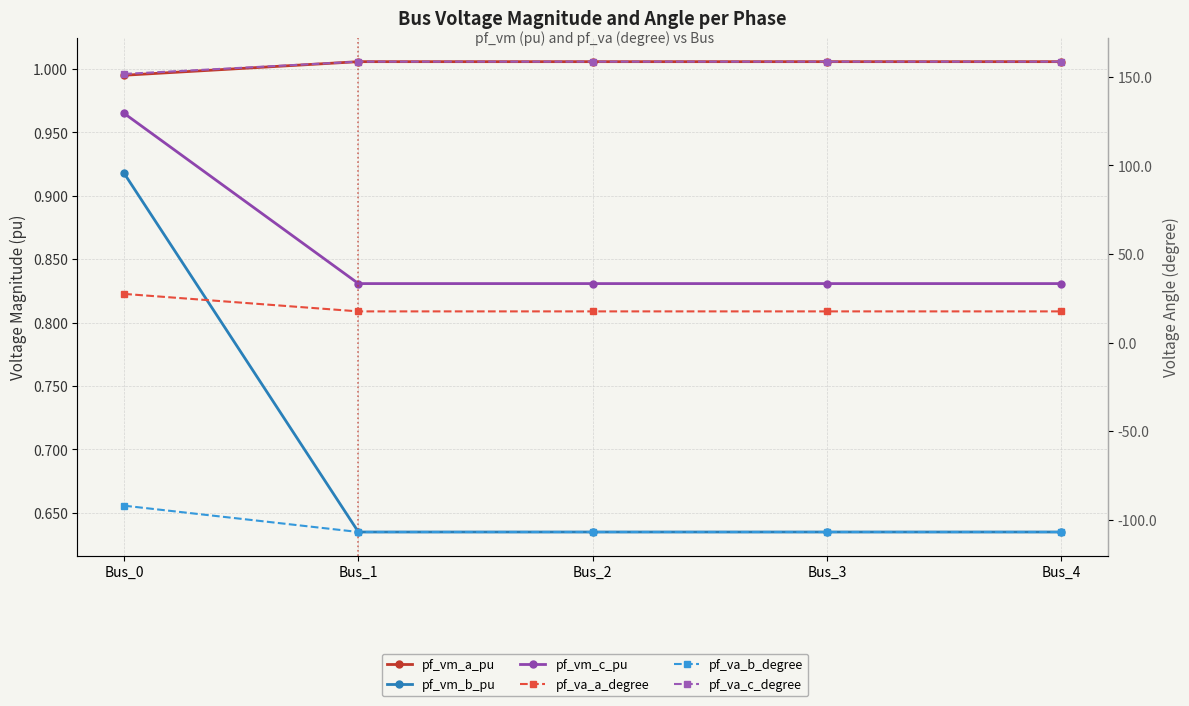

What is the total value across all series at Bus_3?

71.6